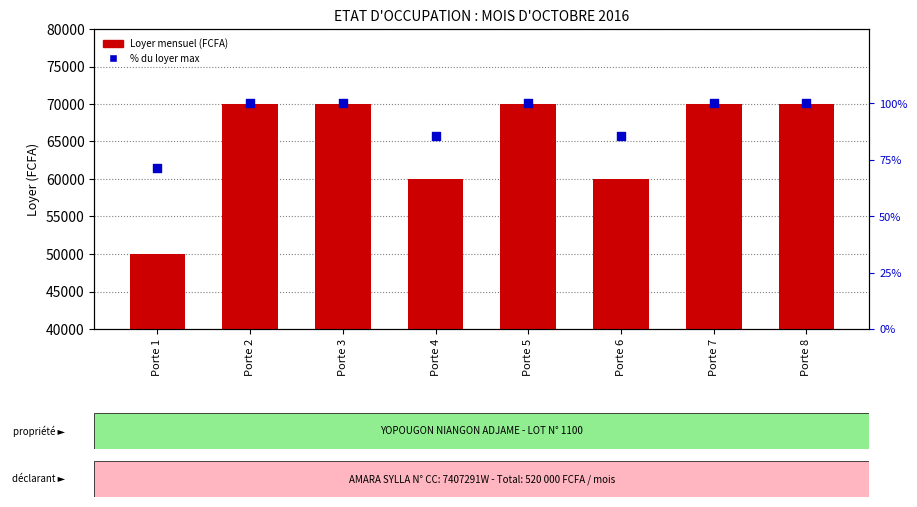

Which series has the largest total across all categories?

Loyer mensuel (FCFA)